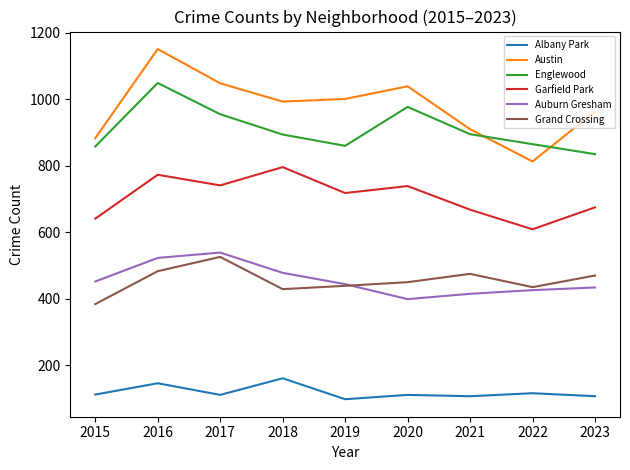

Which label corresponds to the largest value in the chart?

2016